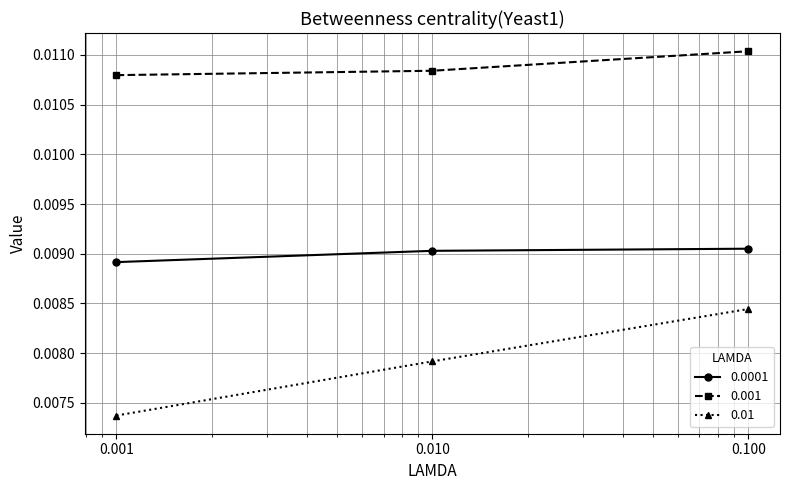

At how many categories does at least one series exceed 0?

3